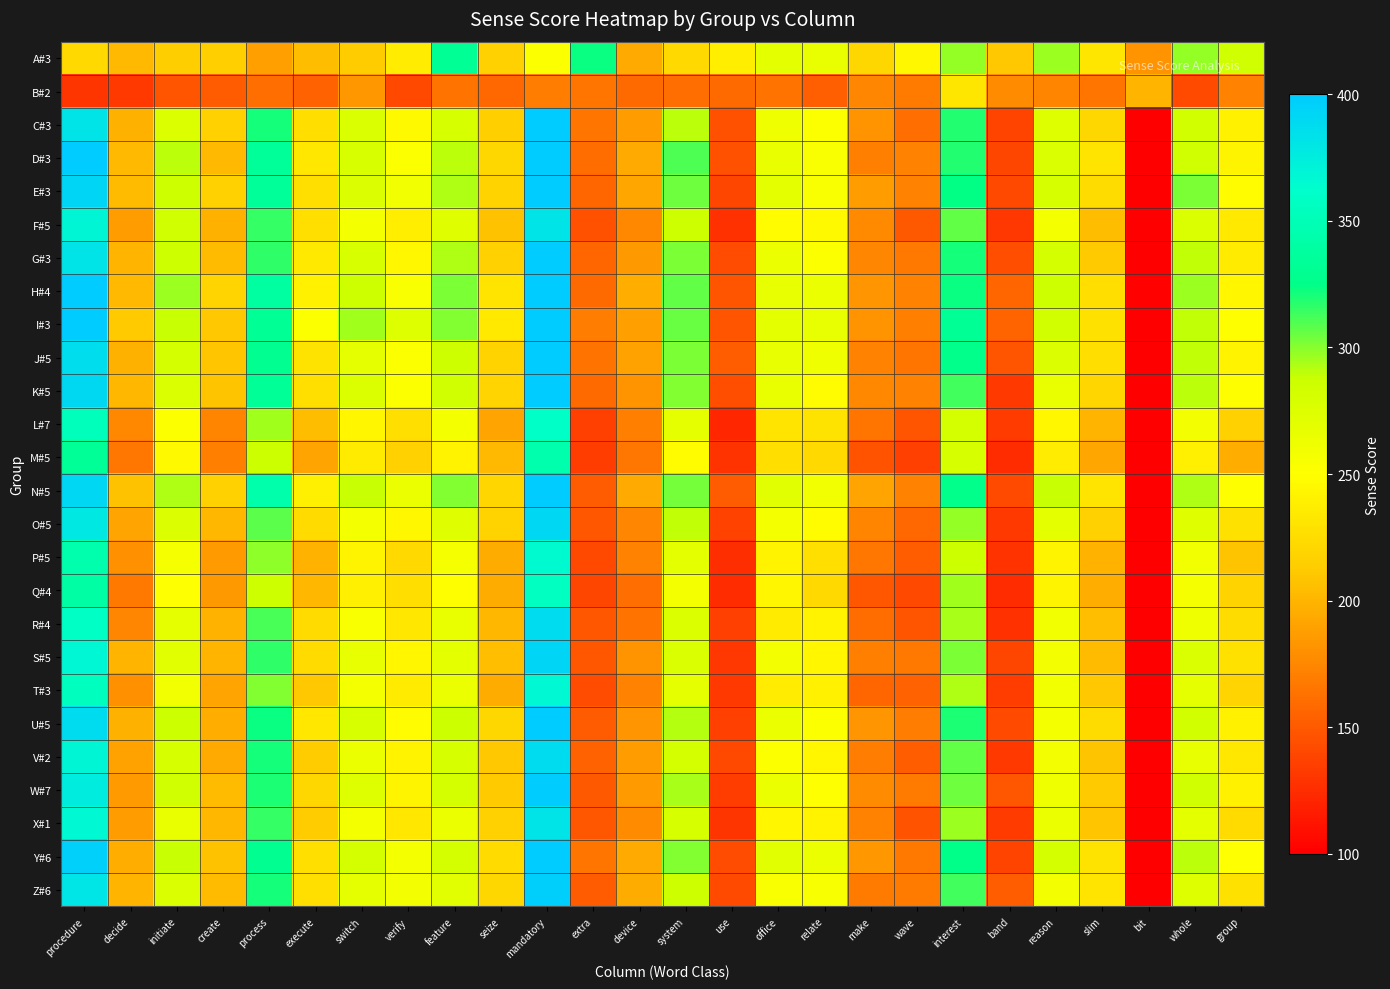

At which category does the chart reach its minimum across all series?

bit